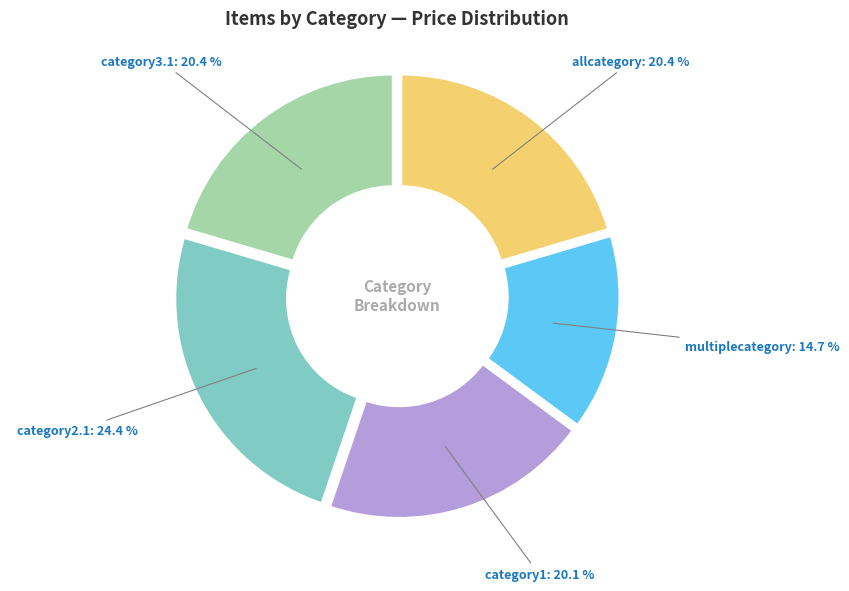

How many slices are in this pie chart?

5